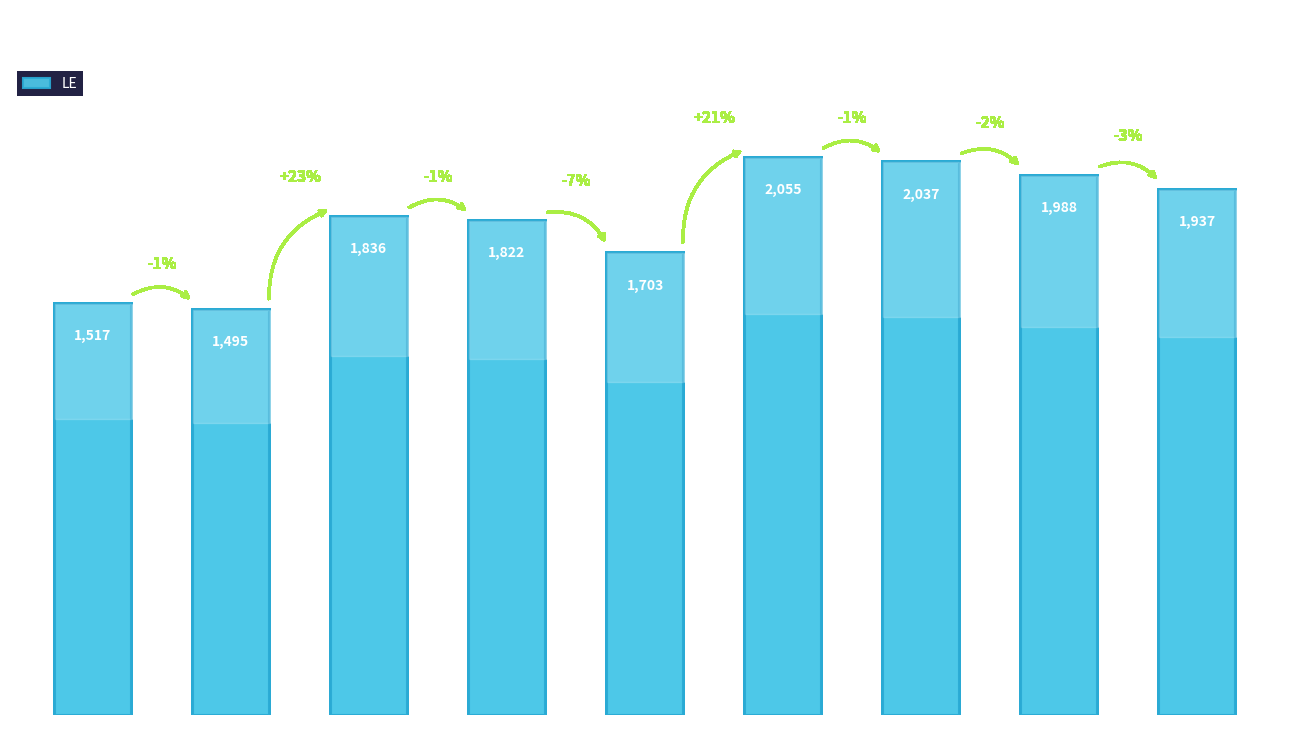

What is the sum of all values?

16390